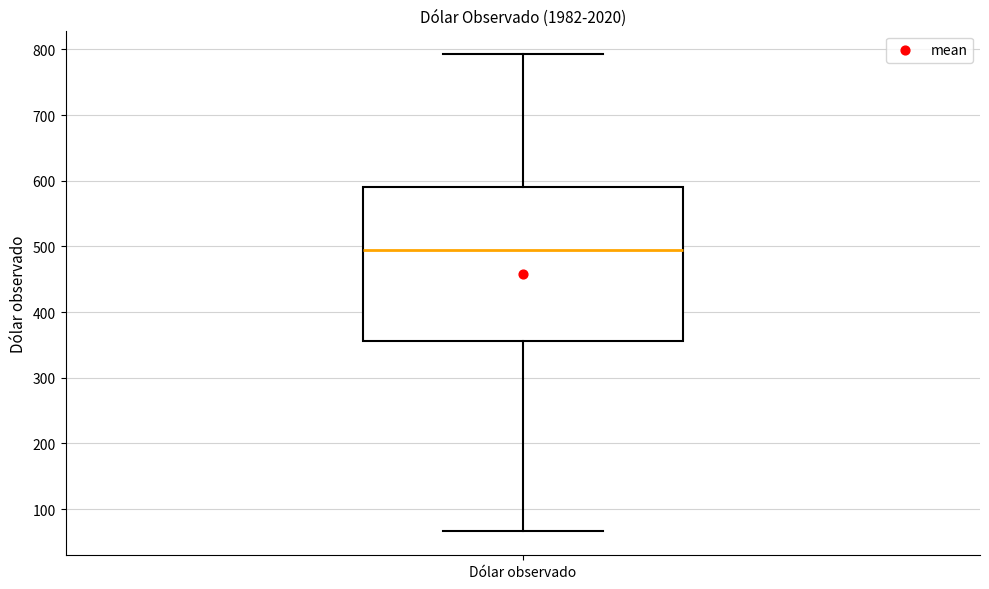

Where does the upper whisker of the box for Dólar observado end on the y-axis? The values are not printed on the chart, so give them approximately, as read against the axis.

790